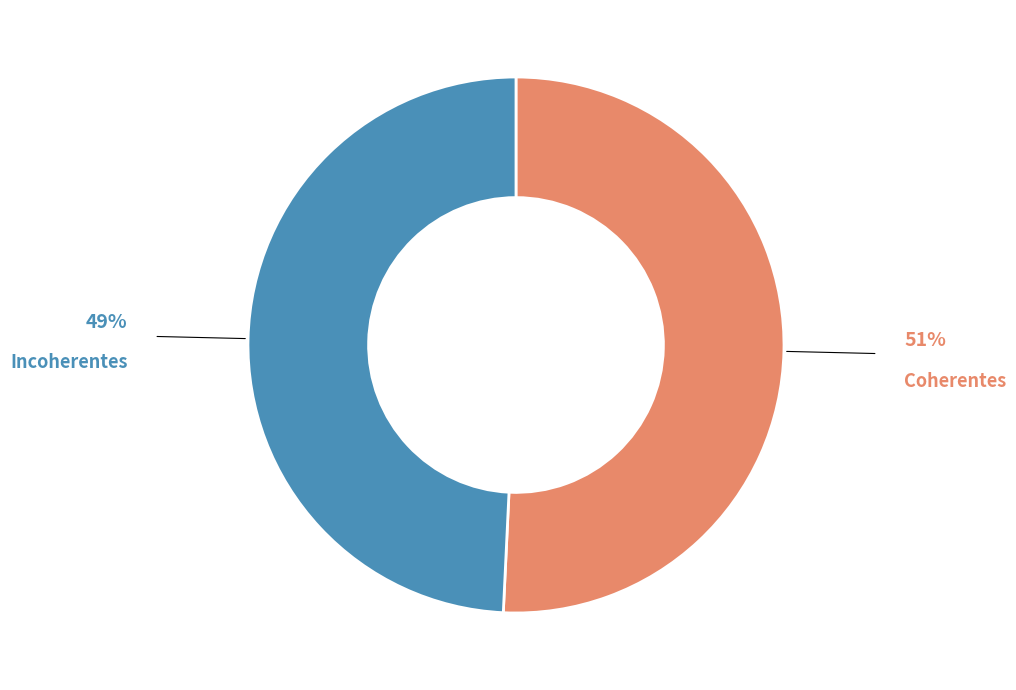

Is Incoherentes the majority of the pie?

No